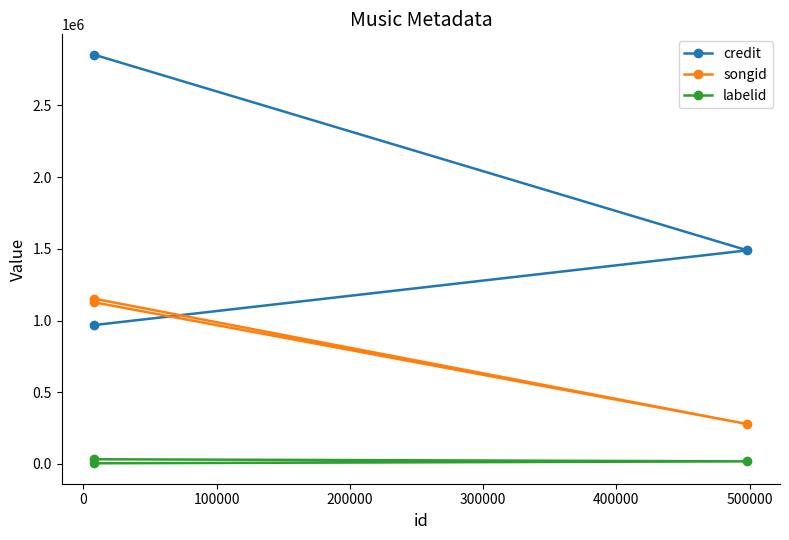

Reading right to left, what are all the values shown in this chart?

credit: 1489454	2852911	968563
songid: 278356	1126949	1152199
labelid: 18336	32976	4844